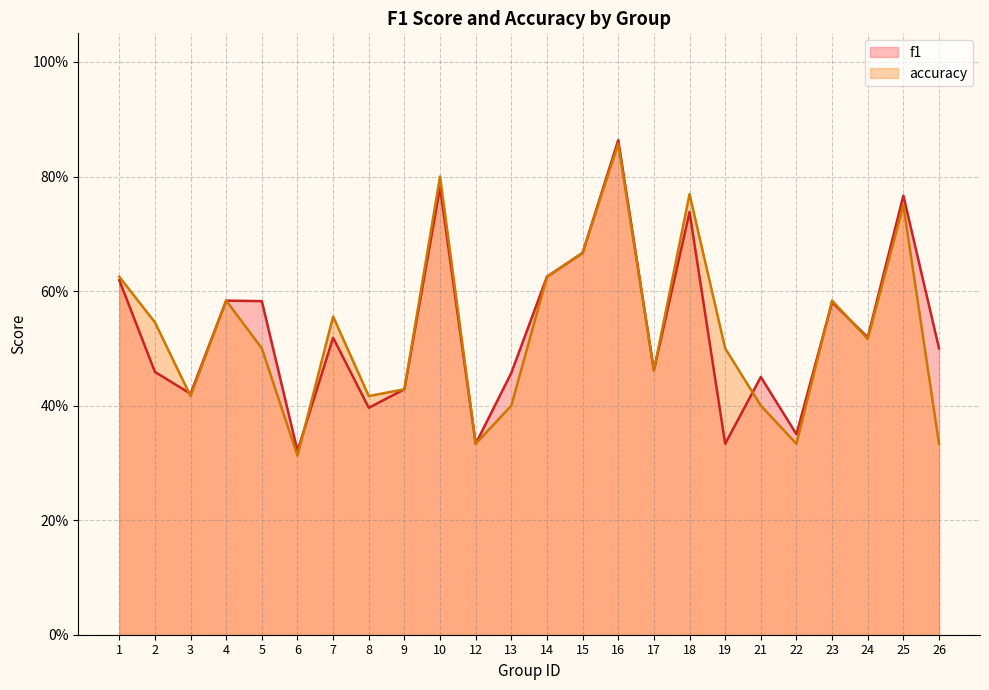

What is the difference between the maximum and minimum values in the f1 series?

0.5